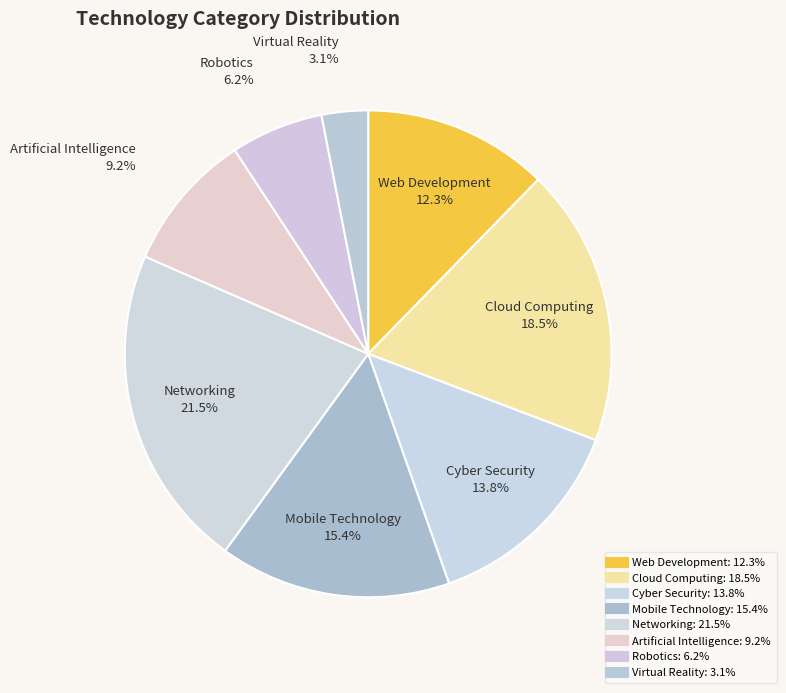

How many slices are in this pie chart?

8